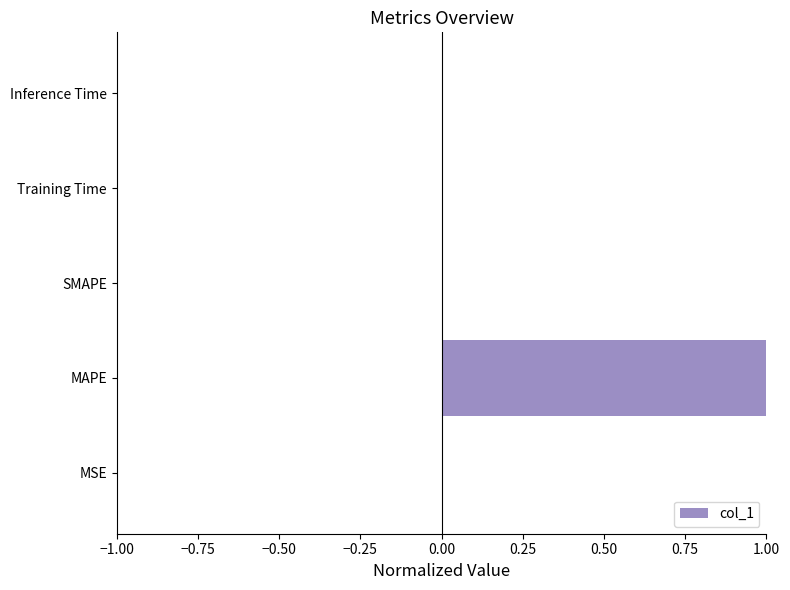

How many data points does each series have?

5